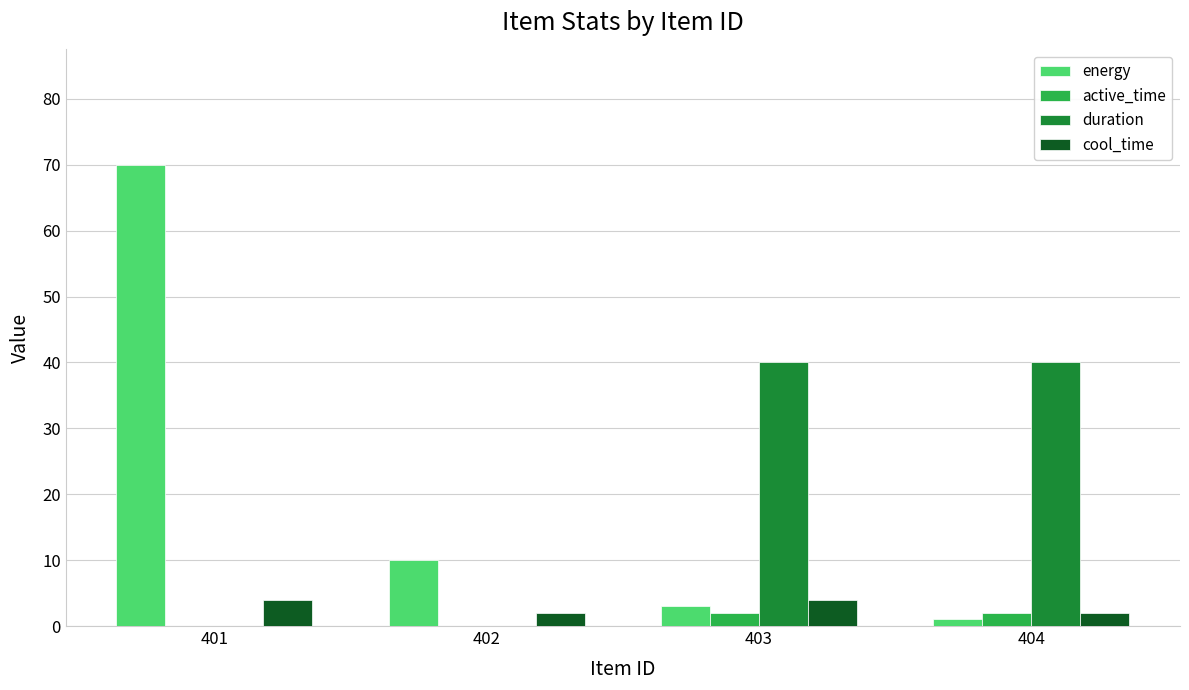

What is the sum of the cool_time values at 404 and 403?

6